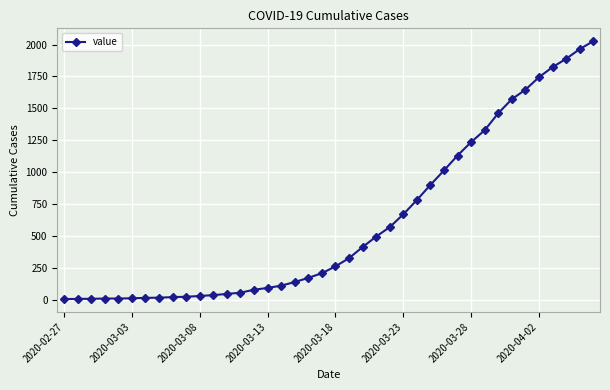

What is the value of the 18th point from the left?

140